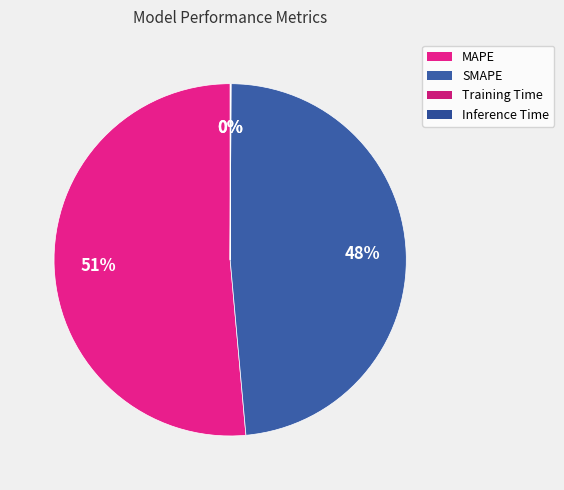

What is the smallest slice in the pie chart?

Training Time